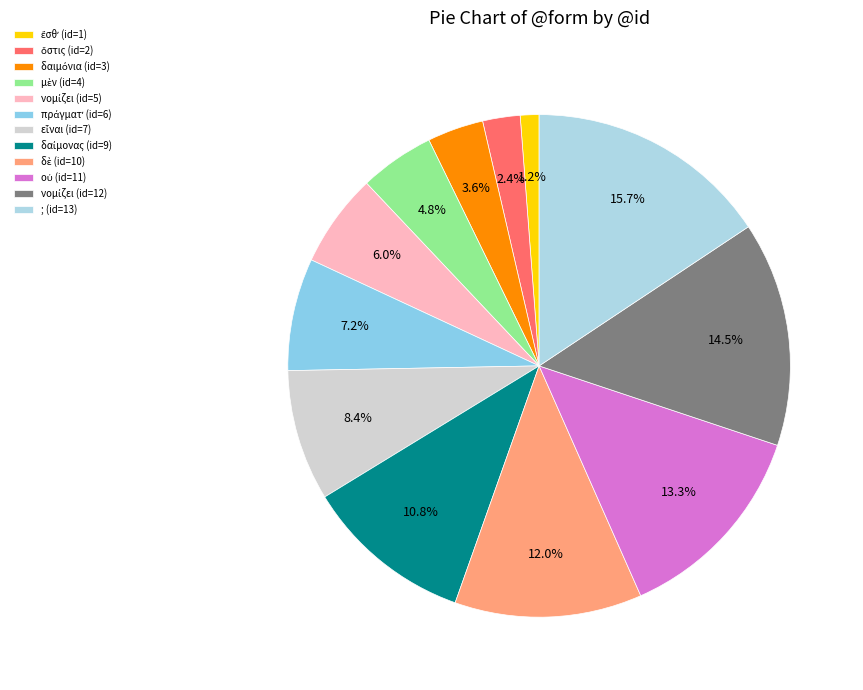

Which slice is the largest?

; (id=13)